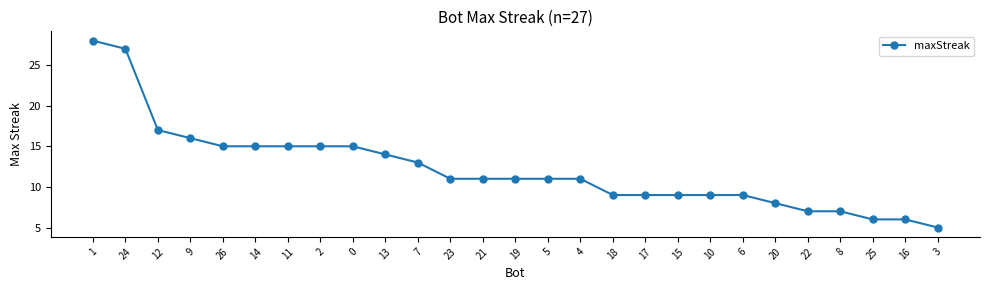

What is the sum of the values at 10 and 23?

20